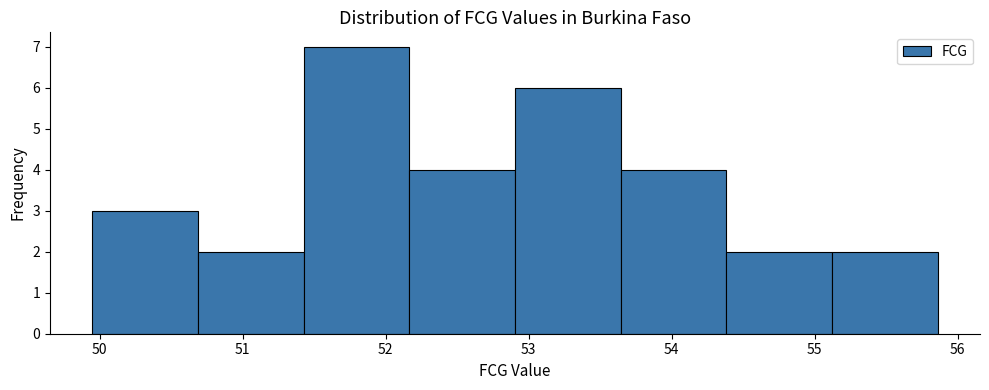

Reading left to right, list every bar in this chart as the range it spans on the x-axis followed by its height. Neither the bar edges nor the heights are printed on the chart, so give them approximately, as read against the axes.

49.9 to 50.7: 3
50.7 to 51.4: 2
51.4 to 52.2: 7
52.2 to 52.9: 4
52.9 to 53.6: 6
53.6 to 54.4: 4
54.4 to 55.1: 2
55.1 to 55.9: 2